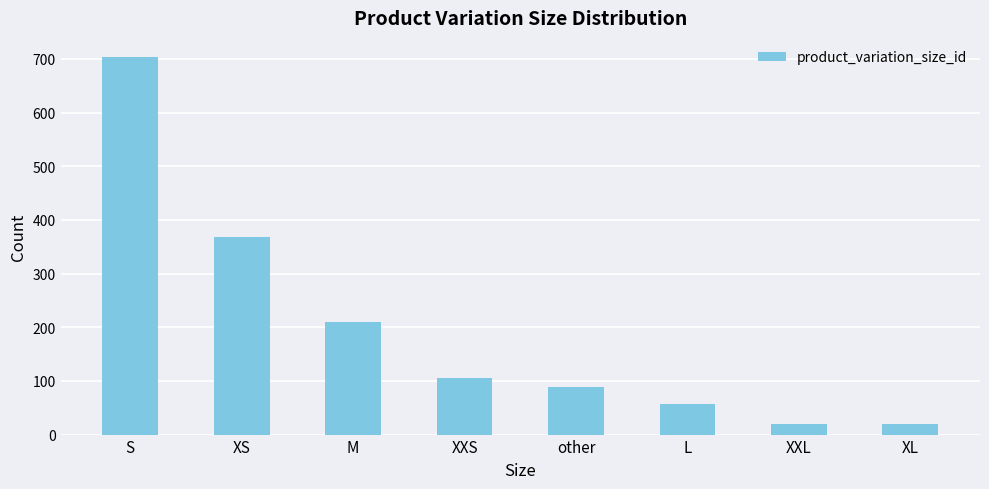

Is it true that the value at XXL is 20?

True